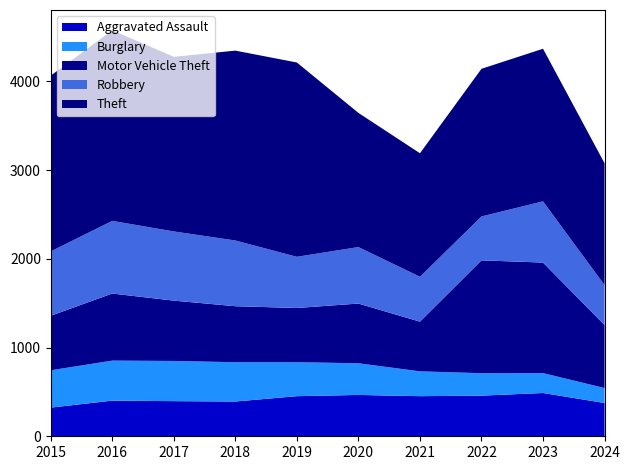

Reading left to right, extract all data points from this chart.

Aggravated Assault: 2015=323	2016=402	2017=396	2018=392	2019=452	2020=466	2021=452	2022=458	2023=488	2024=375
Burglary: 2015=421	2016=451	2017=453	2018=443	2019=383	2020=357	2021=280	2022=253	2023=224	2024=169
Motor Vehicle Theft: 2015=614	2016=756	2017=680	2018=631	2019=611	2020=673	2021=560	2022=1272	2023=1246	2024=710
Robbery: 2015=726	2016=819	2017=780	2018=741	2019=577	2020=637	2021=506	2022=495	2023=690	2024=450
Theft: 2015=1981	2016=2148	2017=1968	2018=2140	2019=2190	2020=1512	2021=1392	2022=1664	2023=1720	2024=1373